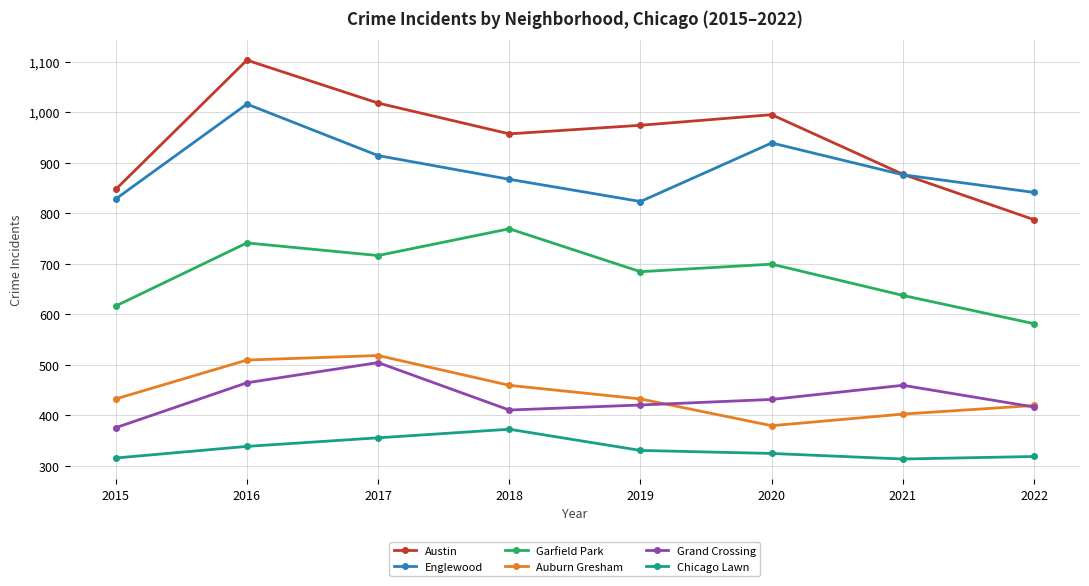

What is the lowest value of the Auburn Gresham series?

379